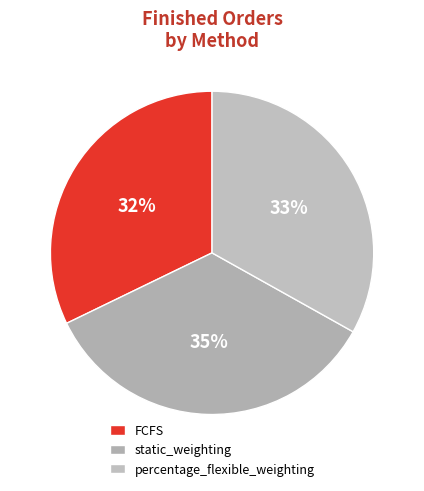

What is the largest slice in the pie chart?

static_weighting